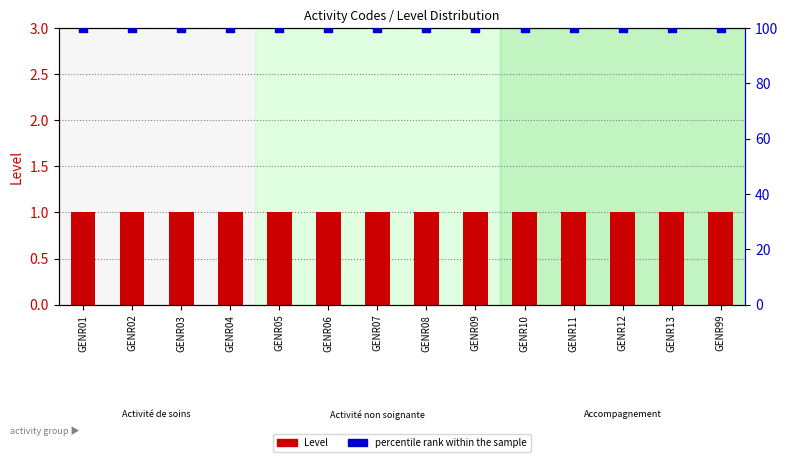

At which category is the sum across all series the highest?

GENR01